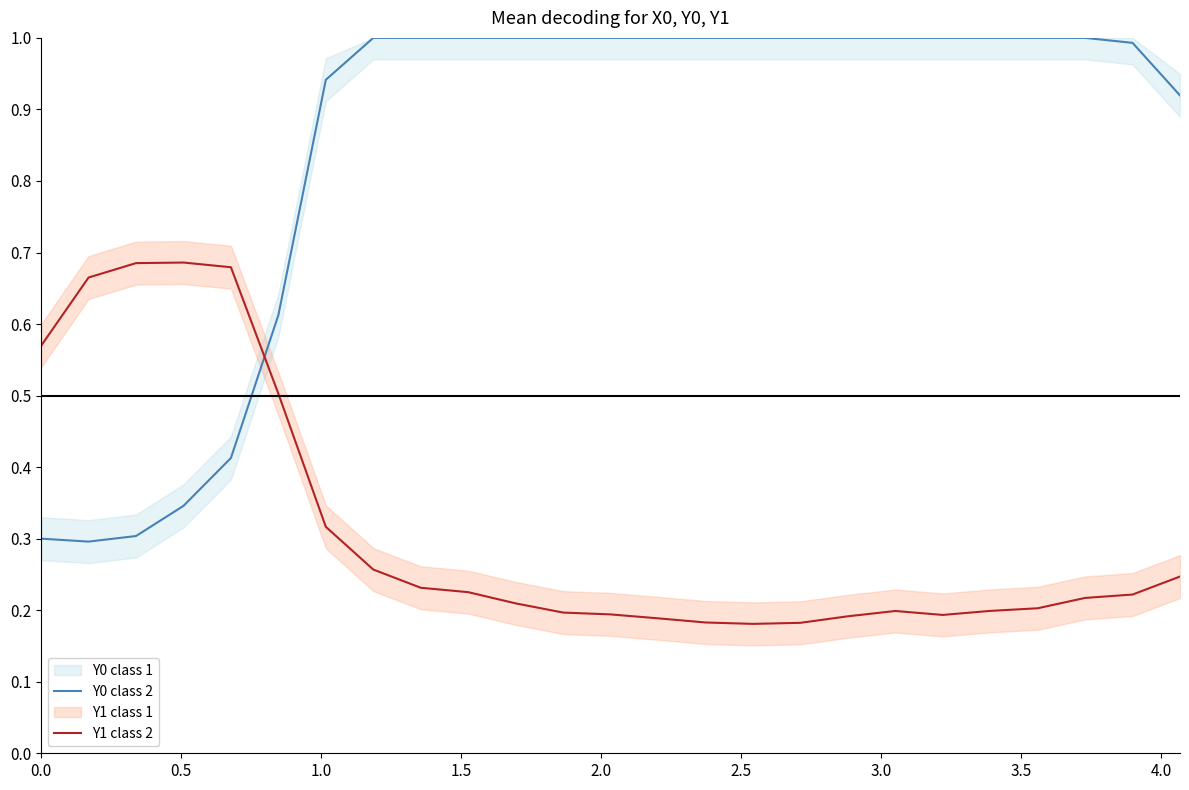

True or false: Y1 class 2 and Y0 class 2 cross at least once.

True